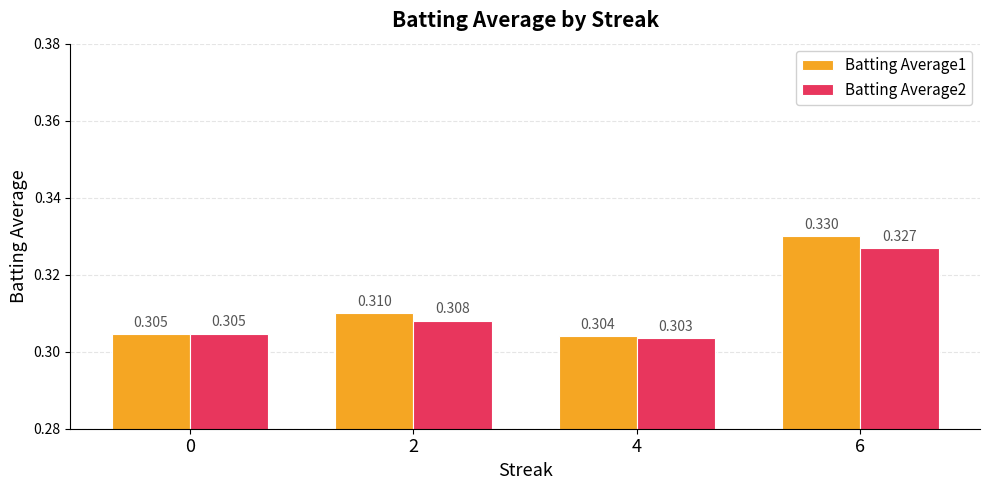

Which series has the largest range (max minus min)?

Batting Average1